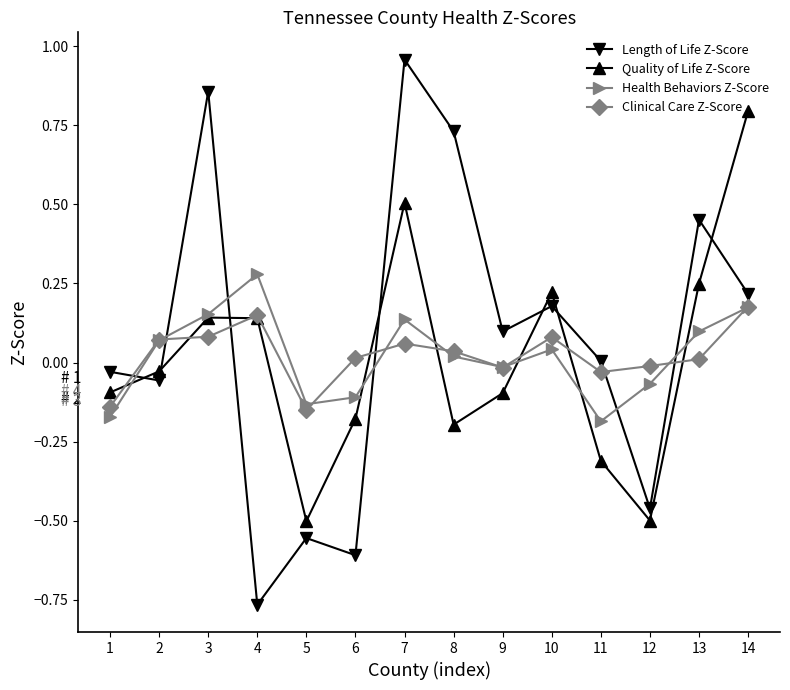

Does the chart have visible grid lines?

No